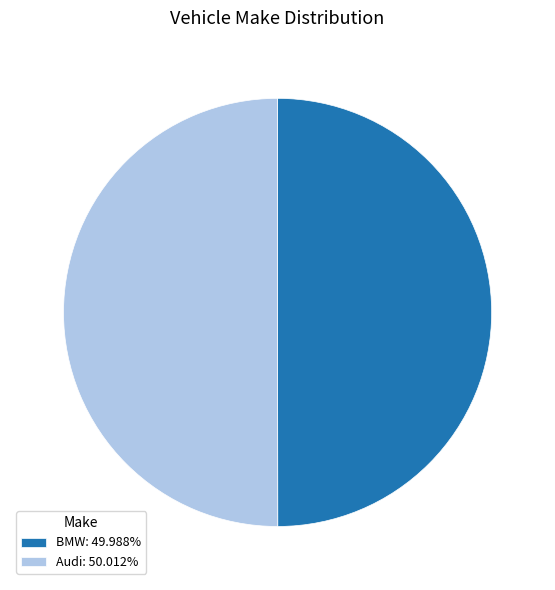

How many slices are in this pie chart?

2